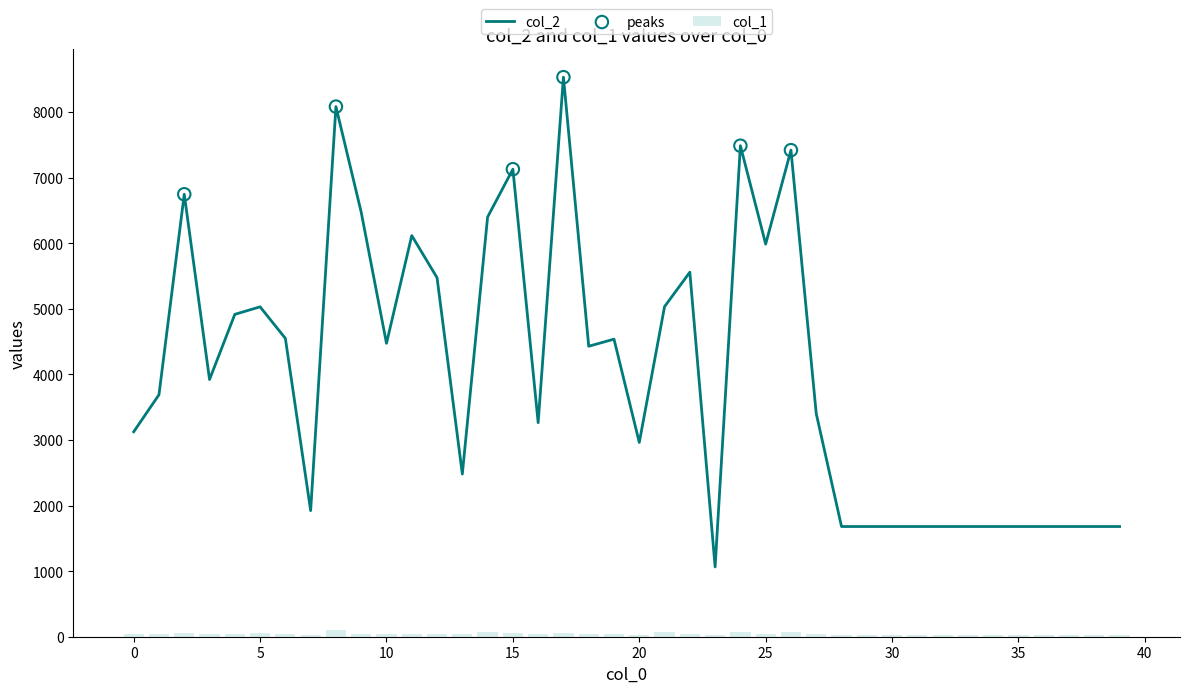

Which series has the largest Y range (max minus min)?

col_2